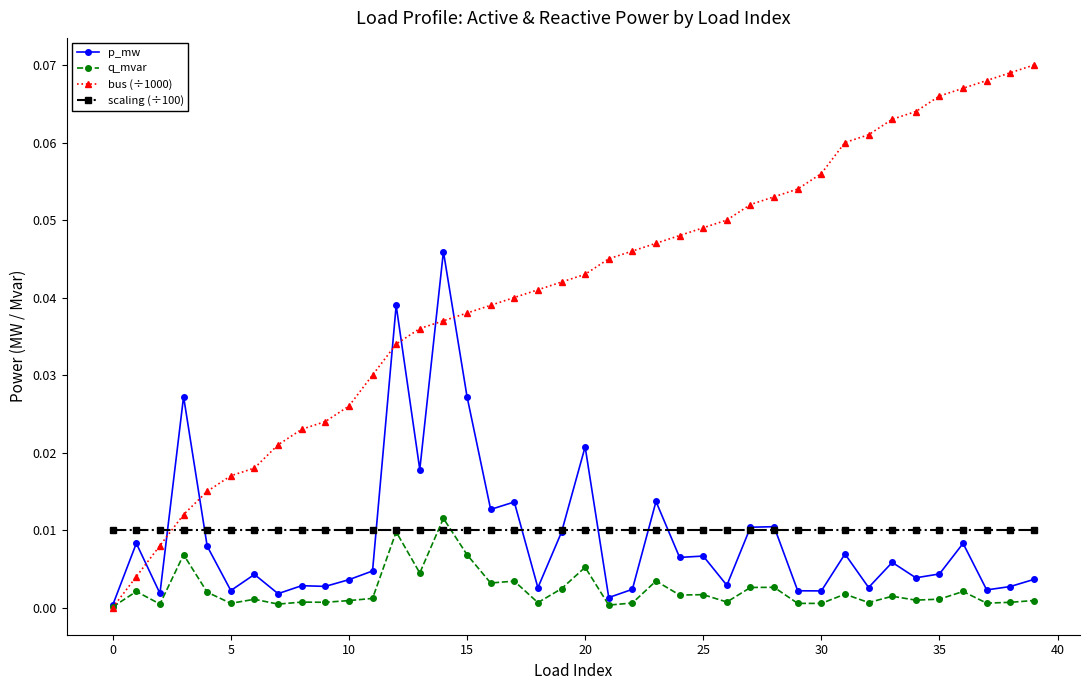

Which series has the widest spread of values?

bus (÷1000)